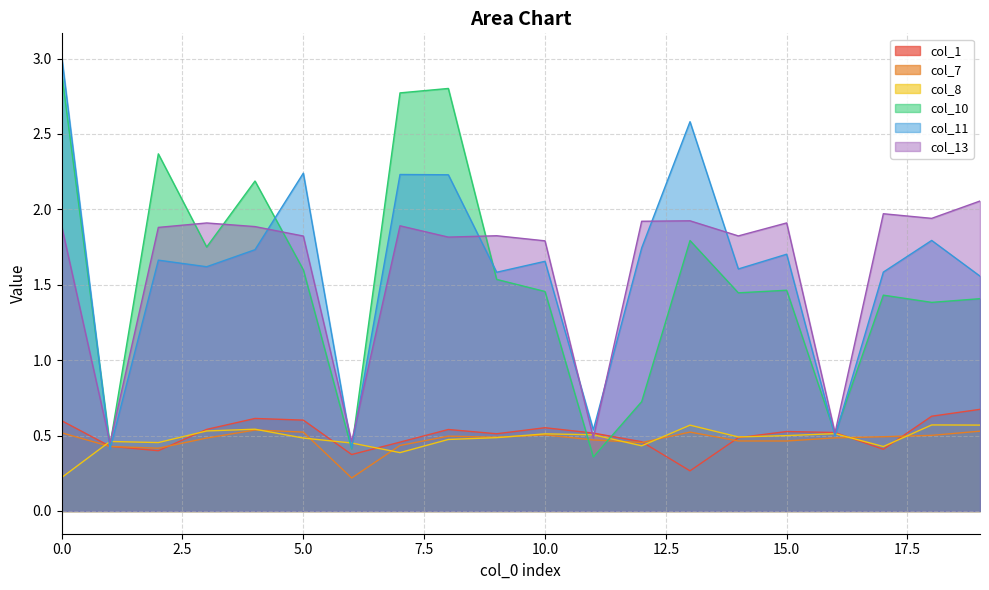

Which category has the lowest value across all series?

6